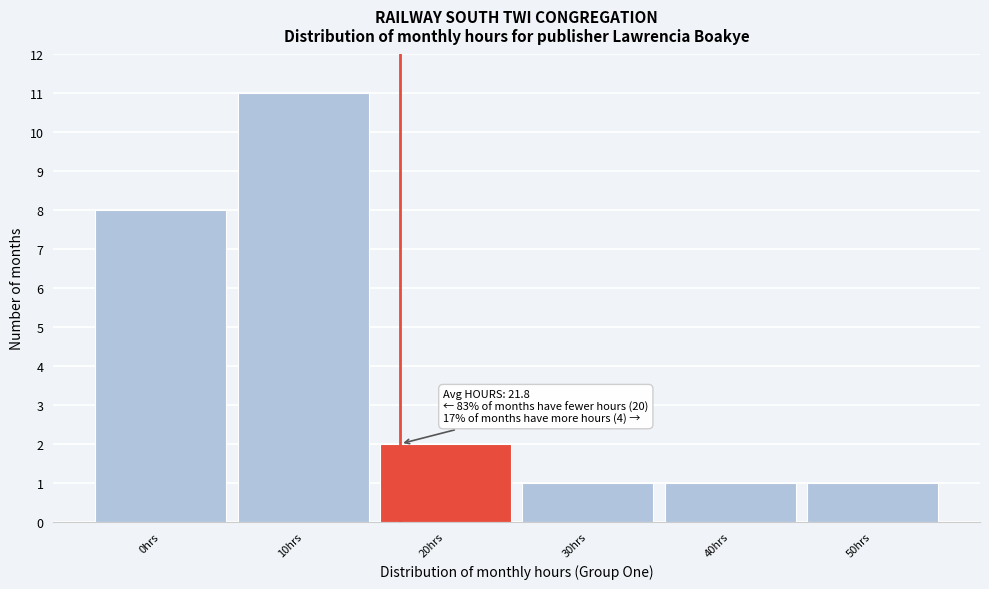

Reading left to right, extract all data points from this chart.

8	11	2	1	1	1